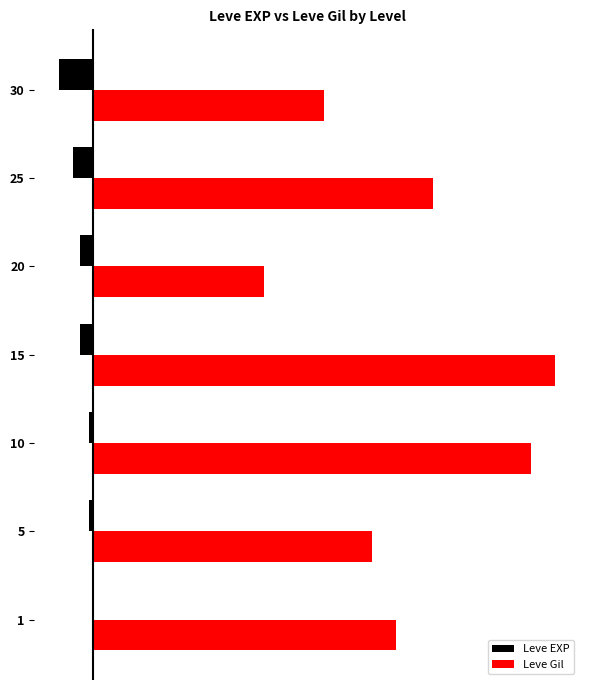

What are all the series names shown in the legend?

Leve EXP, Leve Gil